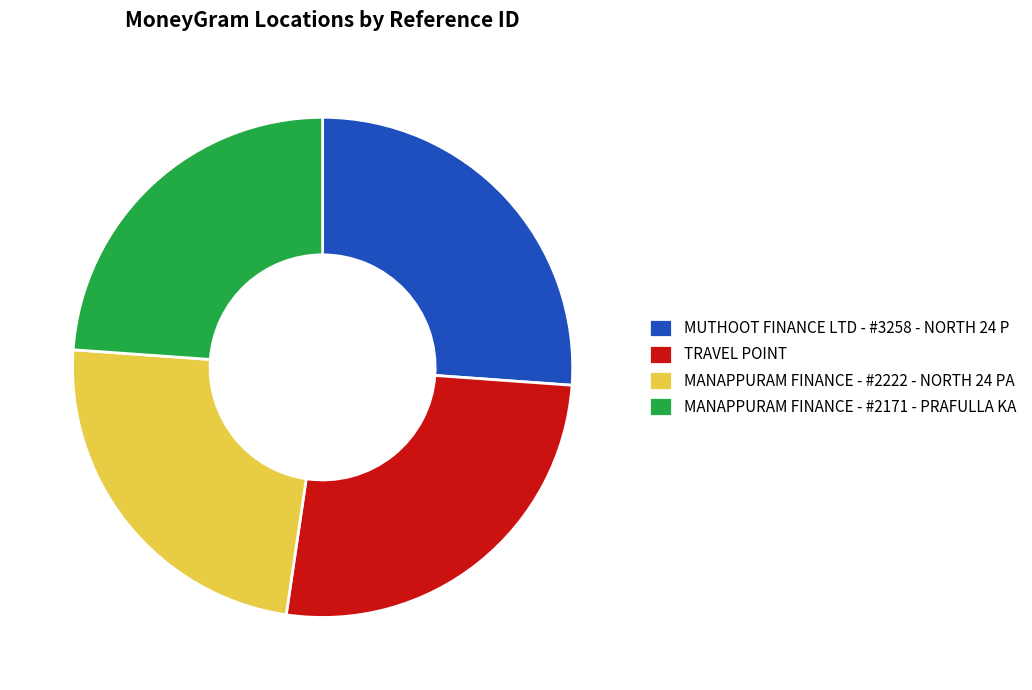

Approximately how many times larger is the value at MANAPPURAM FINANCE - #2222 - NORTH 24 PA compared to TRAVEL POINT?

0.9